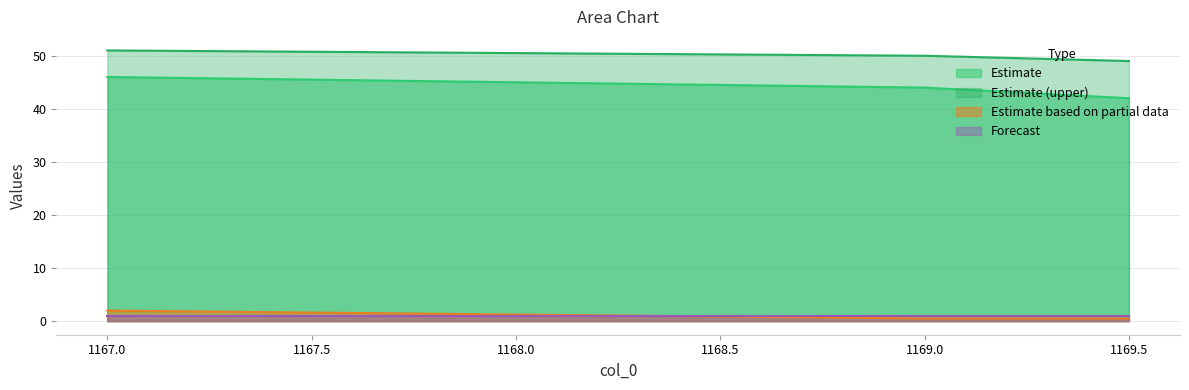

Is the value of Forecast at 1167.0 greater than the value of Estimate (upper) at 1169.5?

No